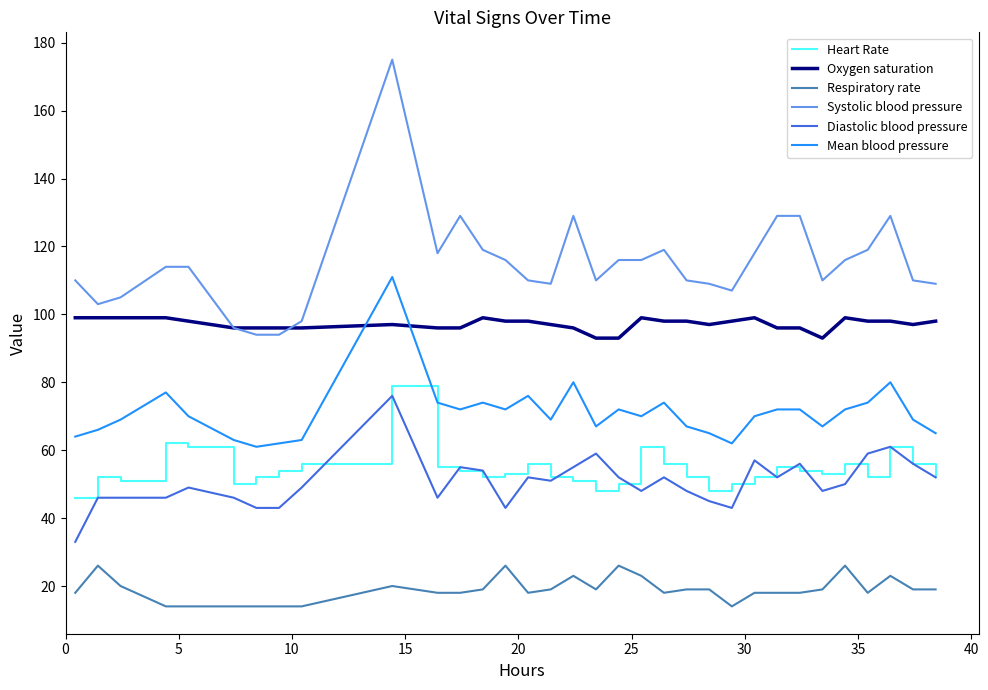

True or false: Respiratory rate and Mean blood pressure cross at least once.

False